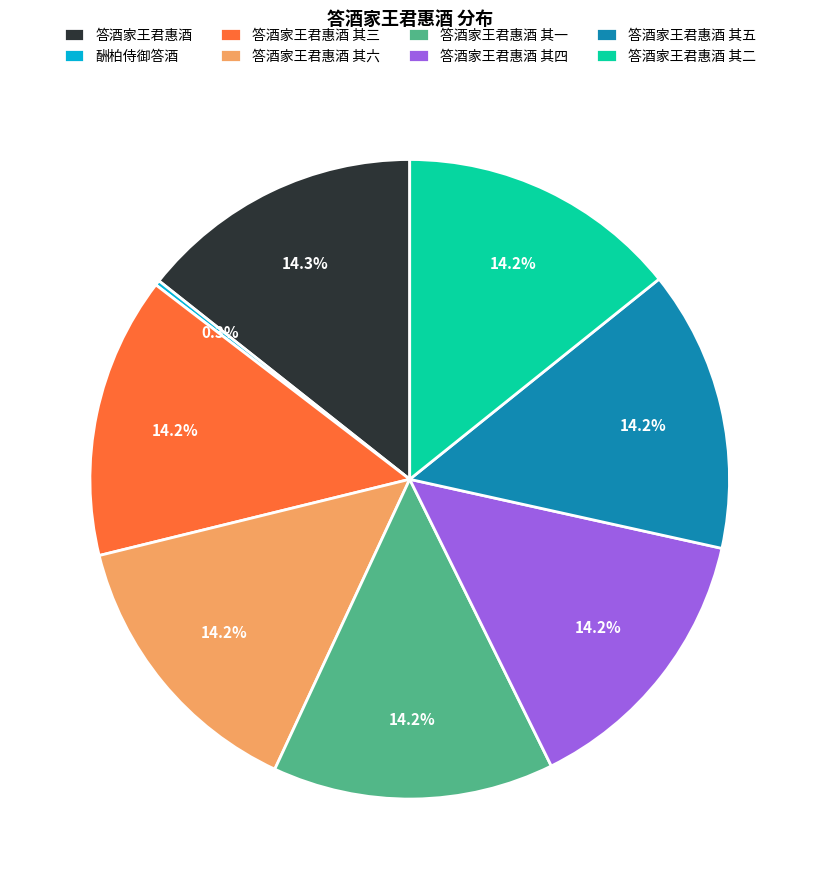

What is the total percentage of 答酒家王君惠酒 其二 and 答酒家王君惠酒?

28.6%